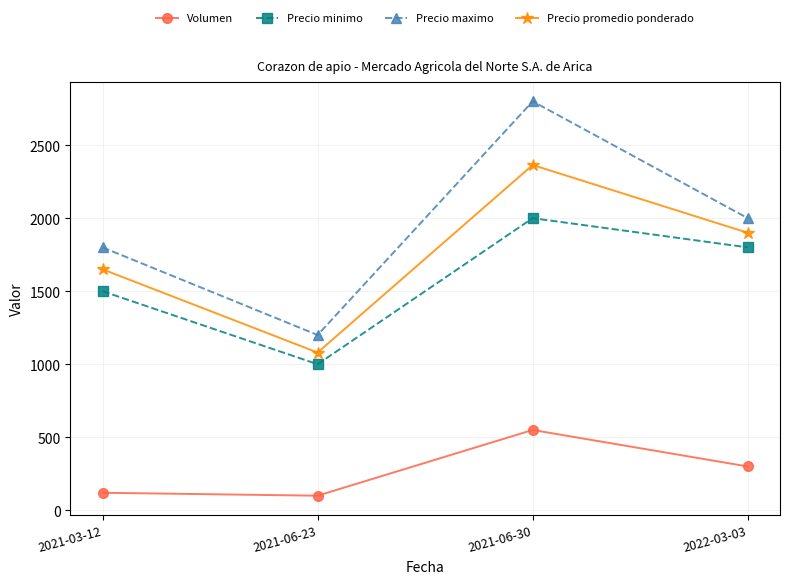

The value of Precio maximo at 2021-06-30 is 4214. True or false?

False